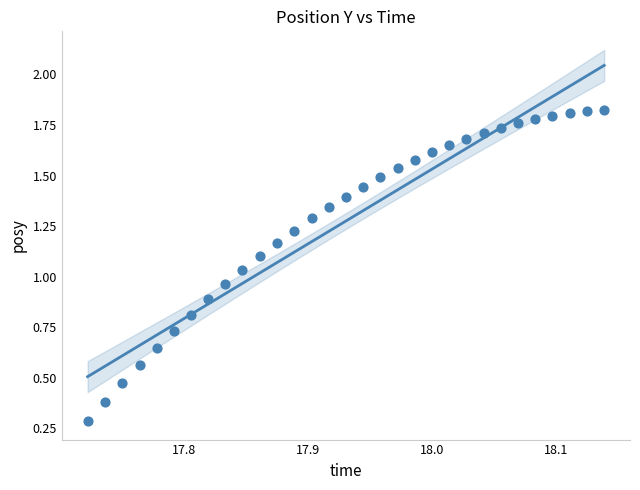

What is the range of X values (max minus min)?

0.4